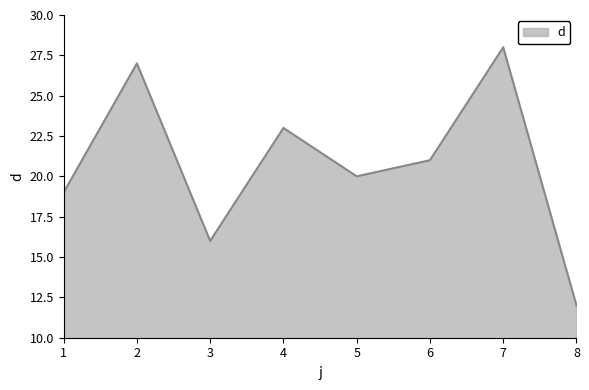

Read the value at 5.

20